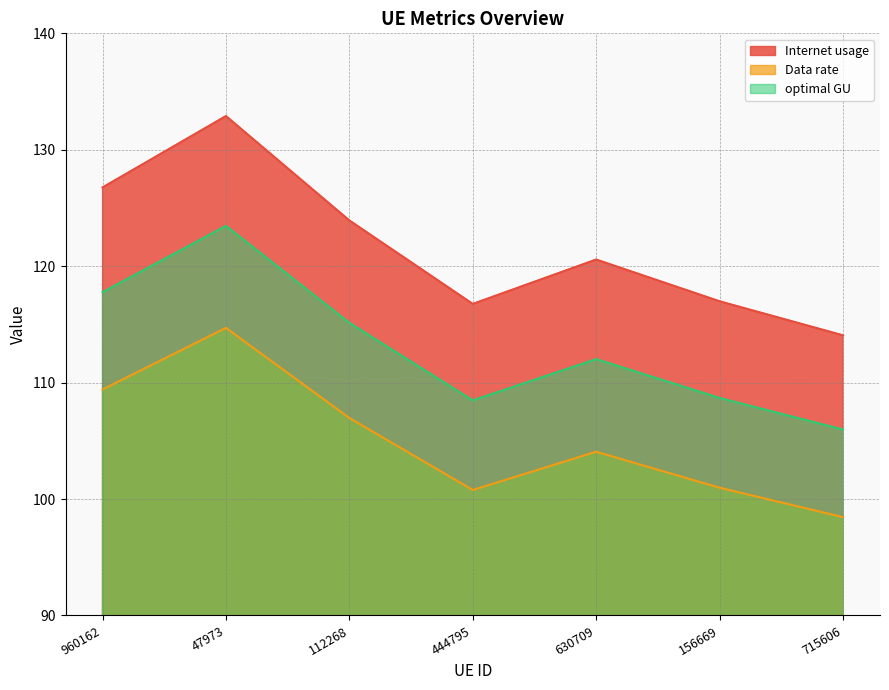

How many data points in Internet usage are above 120?

4